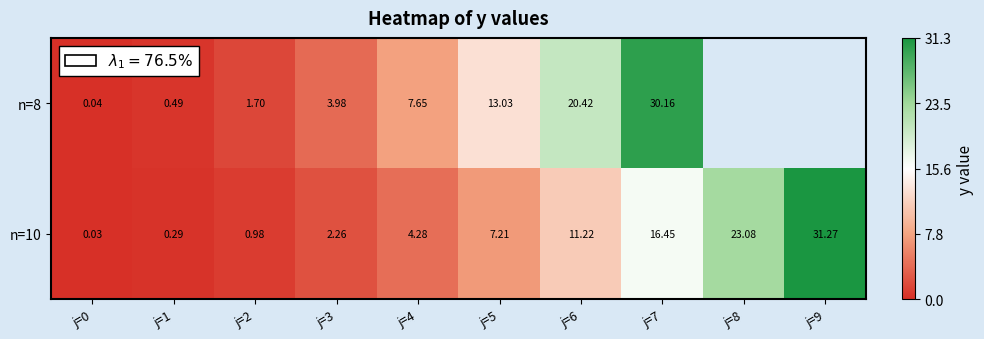

How many data points in n=10 are less than 7?

5